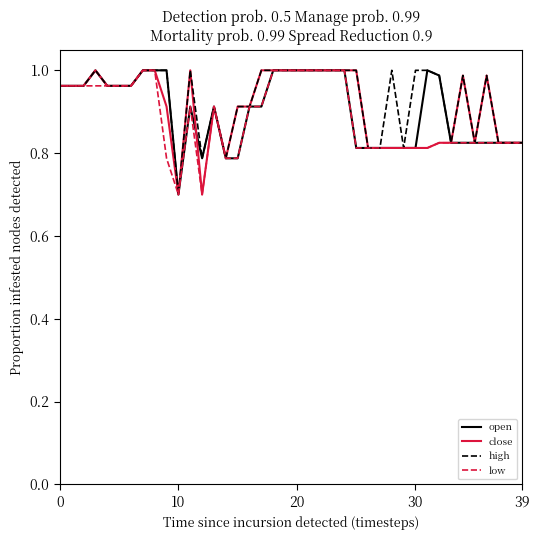

What is the smallest value displayed?

0.7